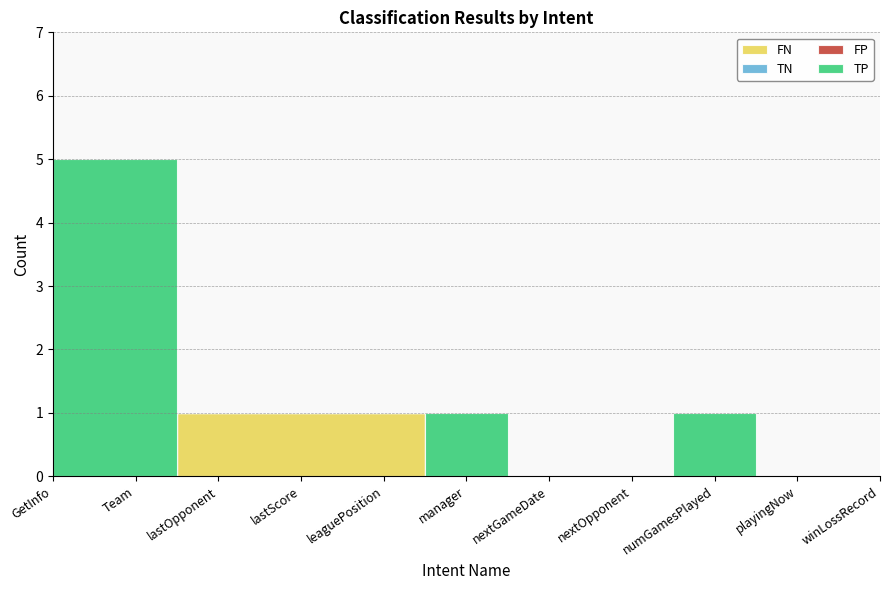

Which series changed the most between lastScore and manager?

FN